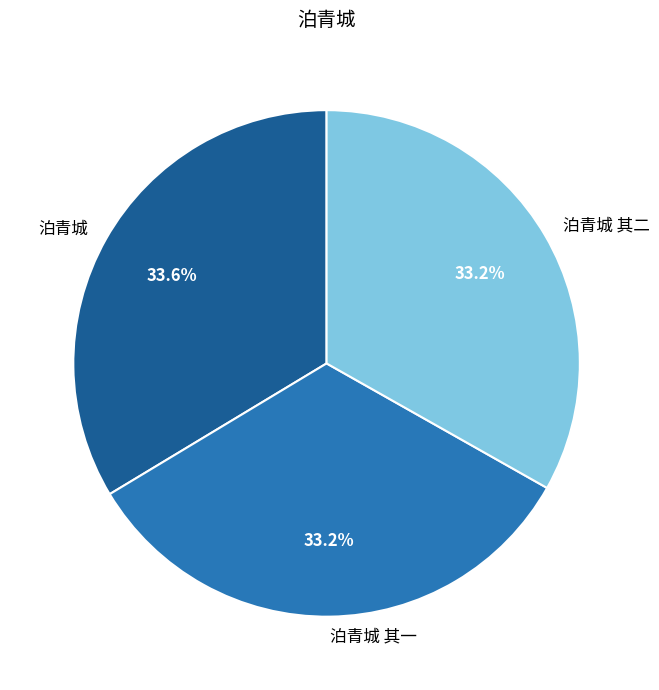

Is there a majority slice in this chart?

No